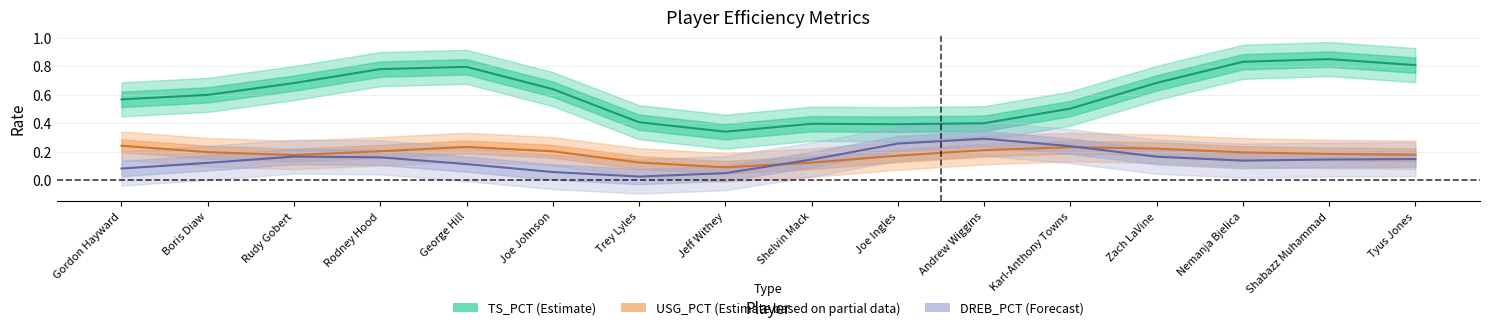

What is the sum of the DREB_PCT values at Gordon Hayward and Jeff Withey?

0.1